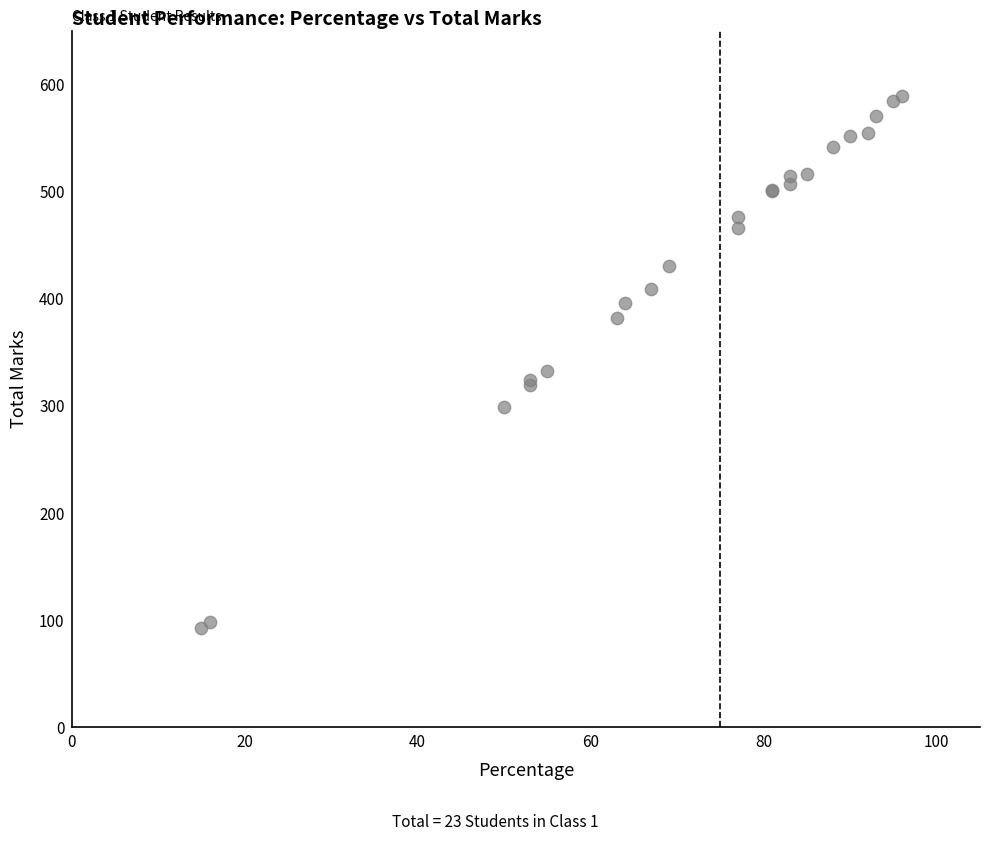

What Y value in the scatter plot is closest to 340?

332